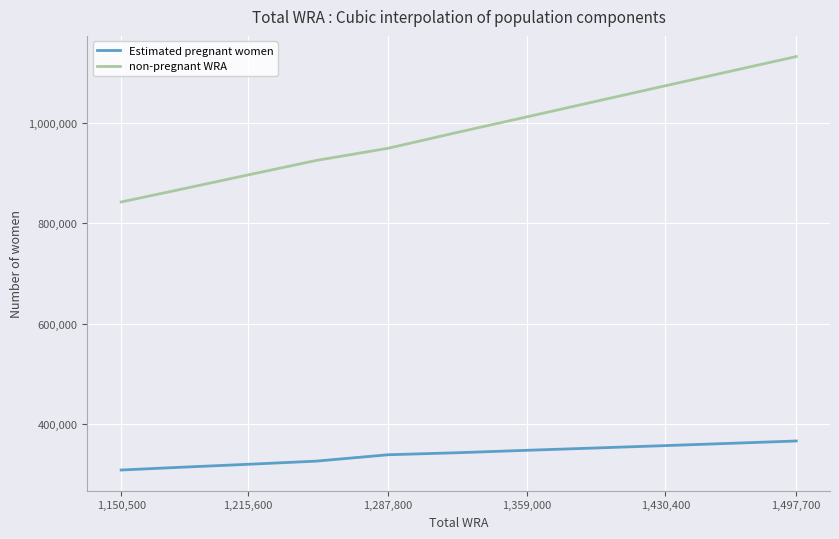

What is the difference between the maximum and minimum values in the non-pregnant WRA series?

289428.8